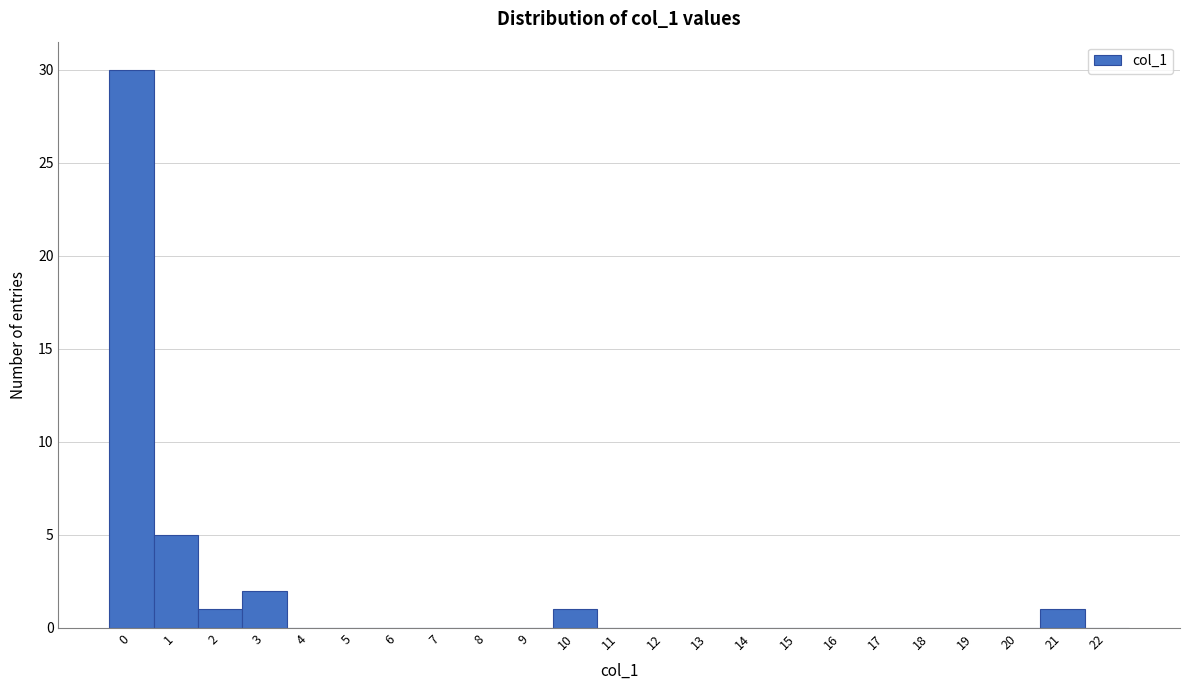

Over which range of the x-axis is the bar tallest?

-0.5 to 0.5